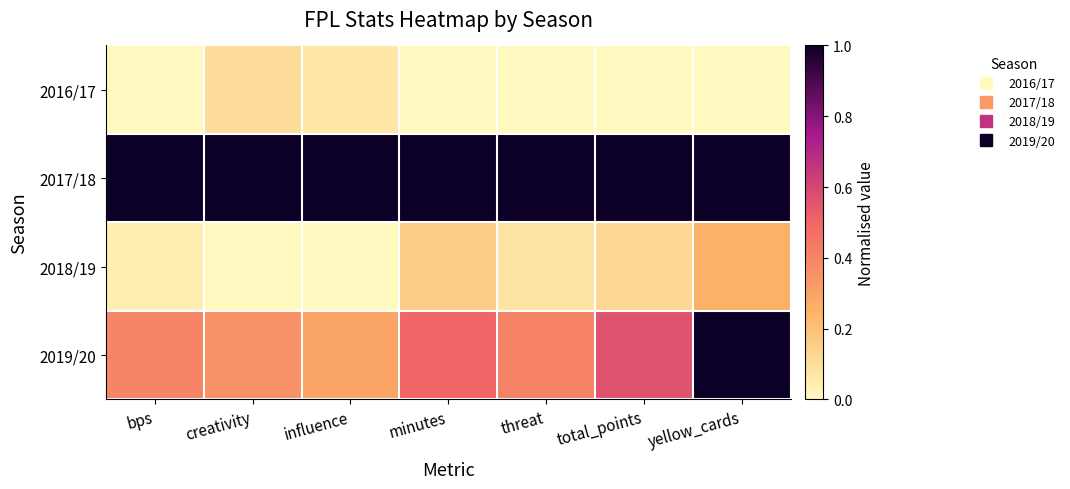

Which series has the widest spread of values?

2019/20